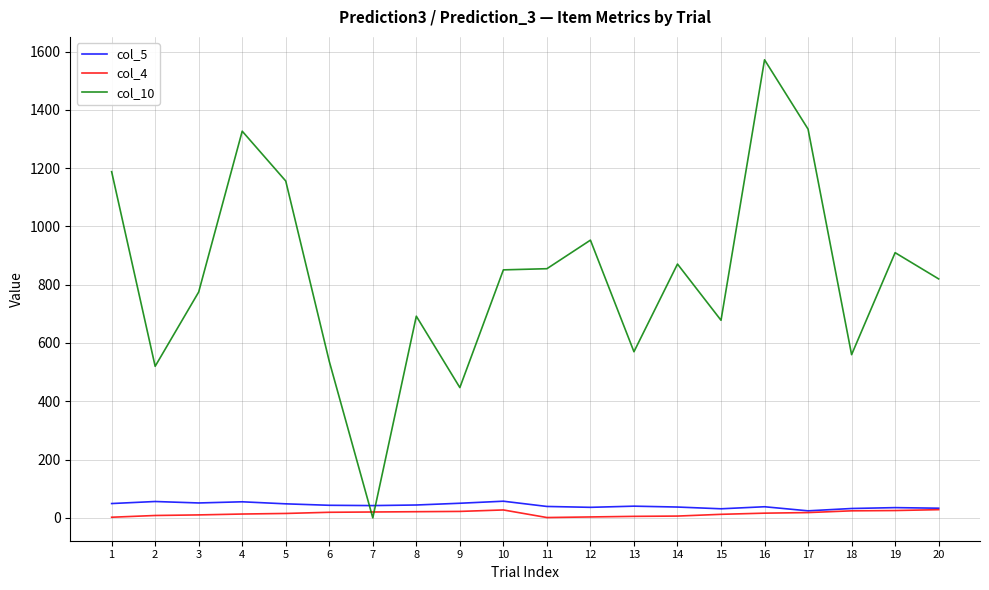

What are all the series names shown in the legend?

col_5, col_4, col_10